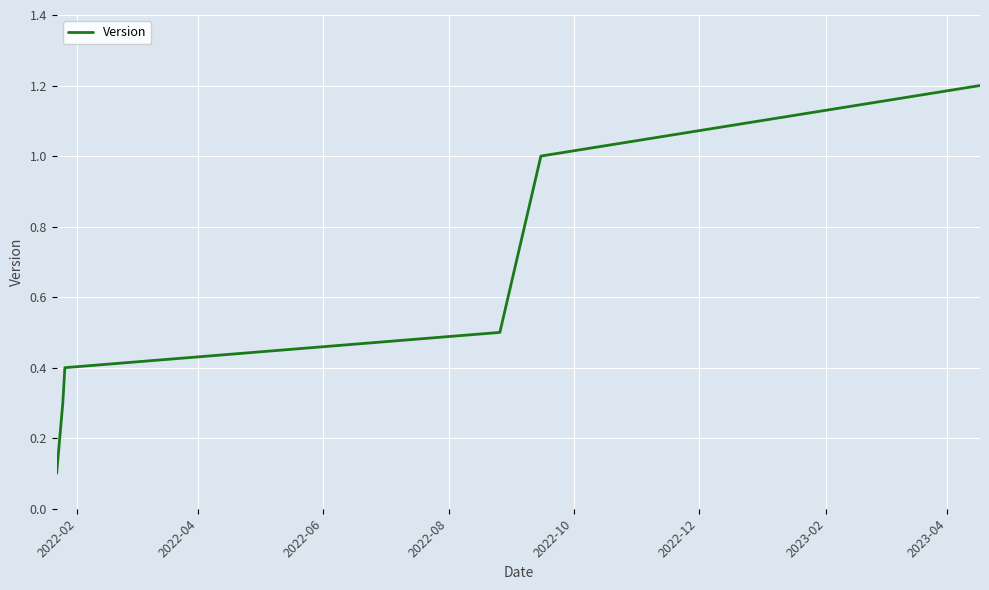

What is the difference between the second highest and minimum values?

0.9